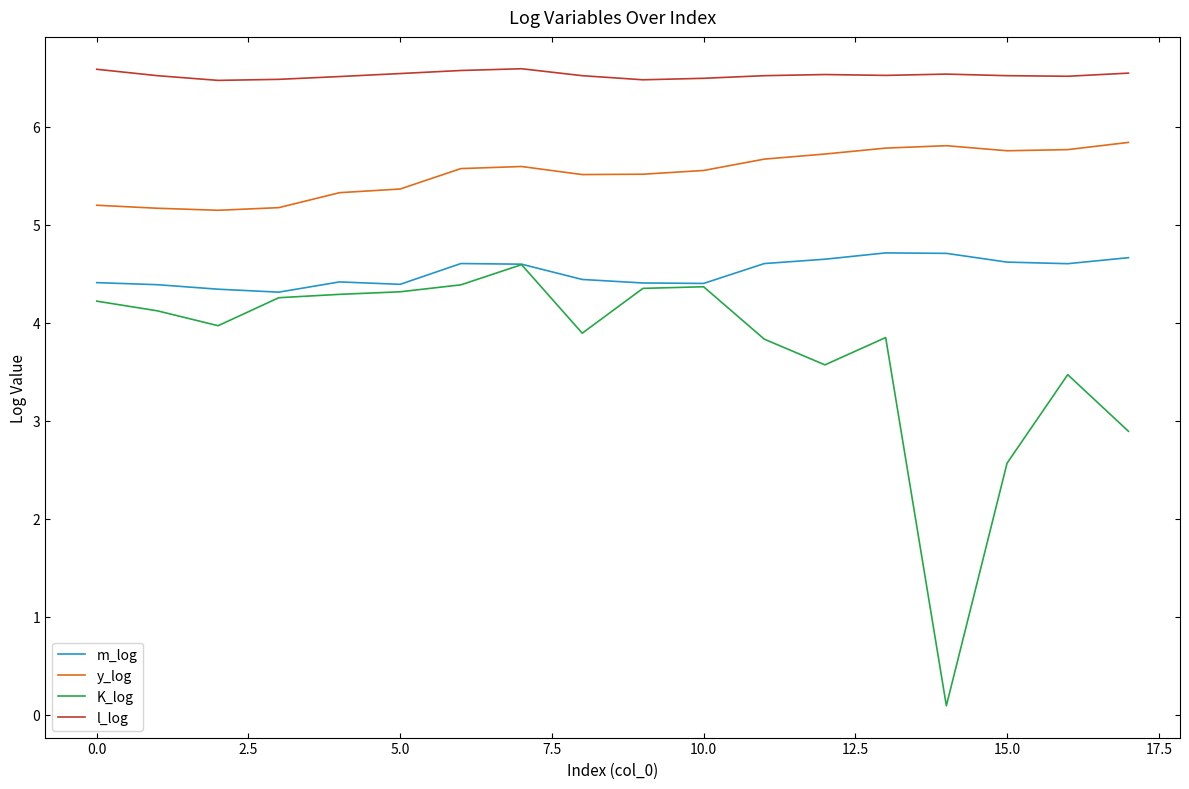

What is the maximum value shown in the chart?

6.6